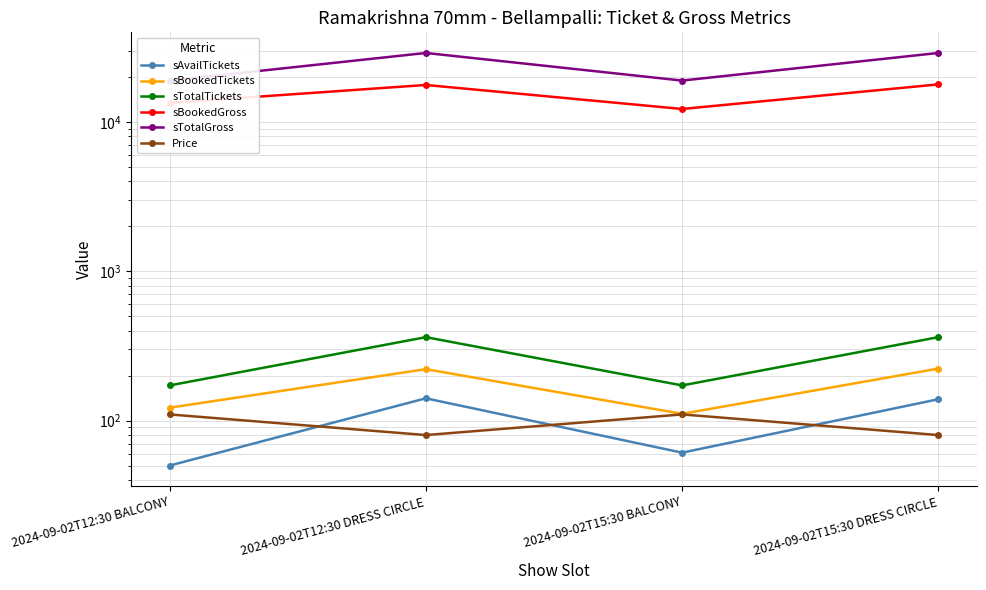

What position from the left is 2024-09-02T15:30 DRESS CIRCLE?

4